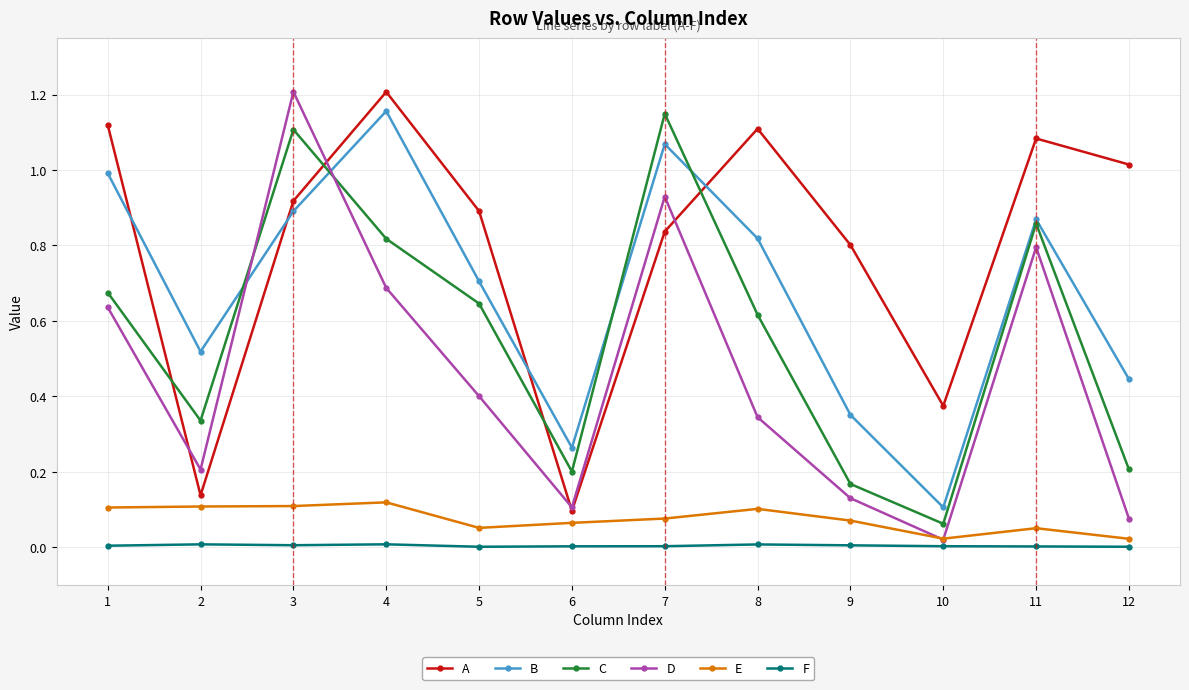

The B series shows 1.2 at 4. True or false?

True